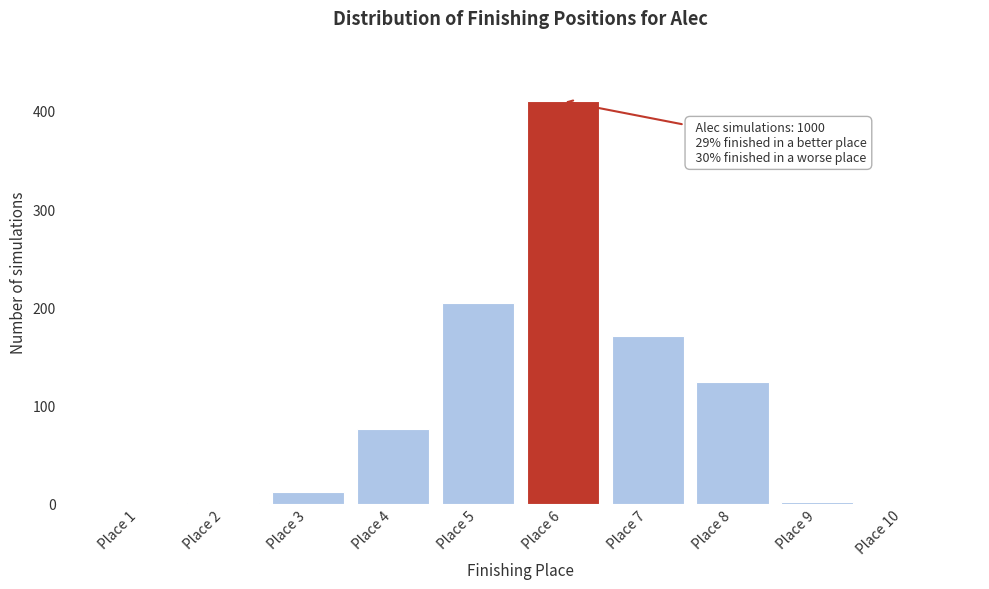

Which has a higher value, Place 4 or Place 7?

Place 7